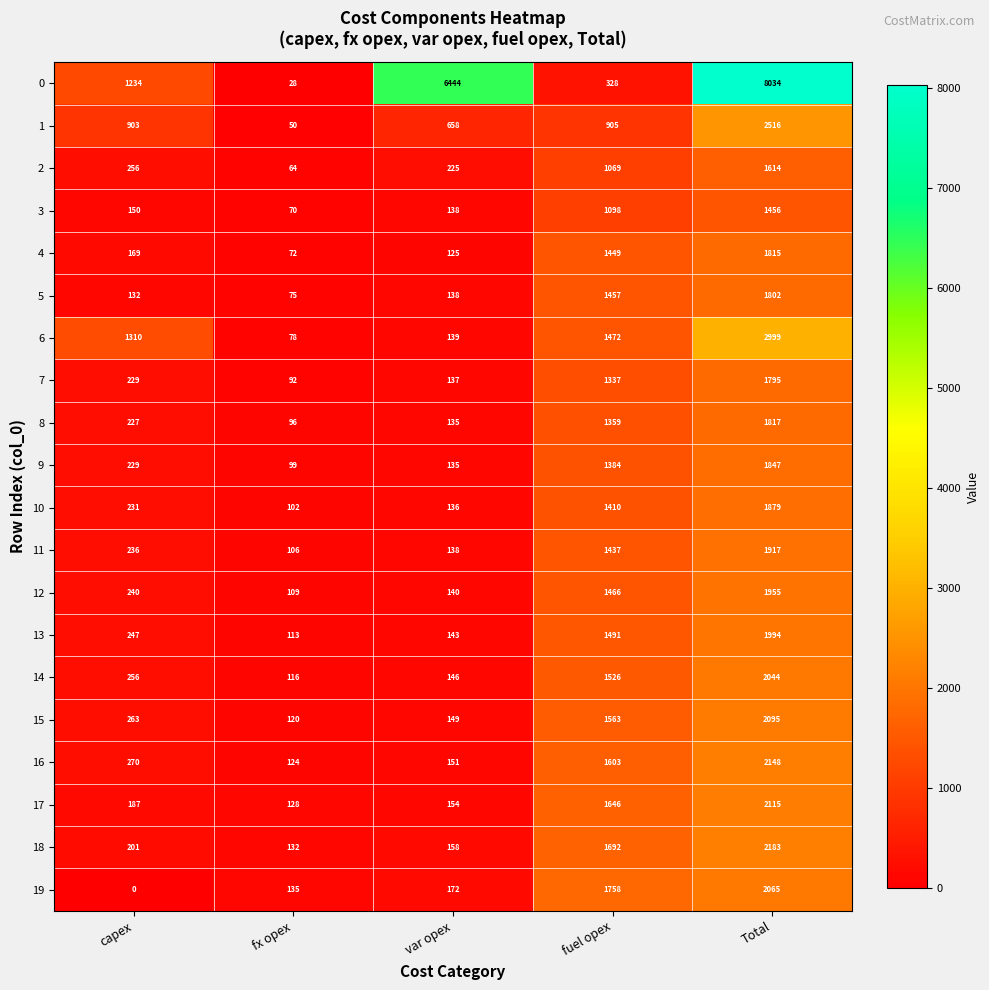

Where is 8 nearest to the value 956?

fuel opex